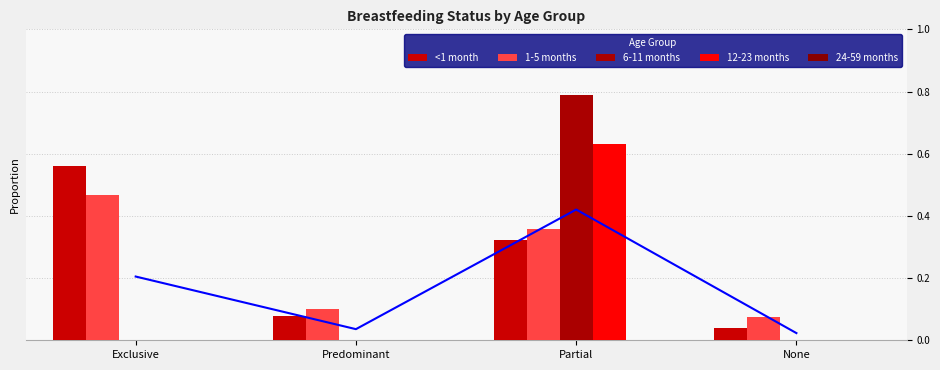

At how many categories does at least one series exceed 0?

4